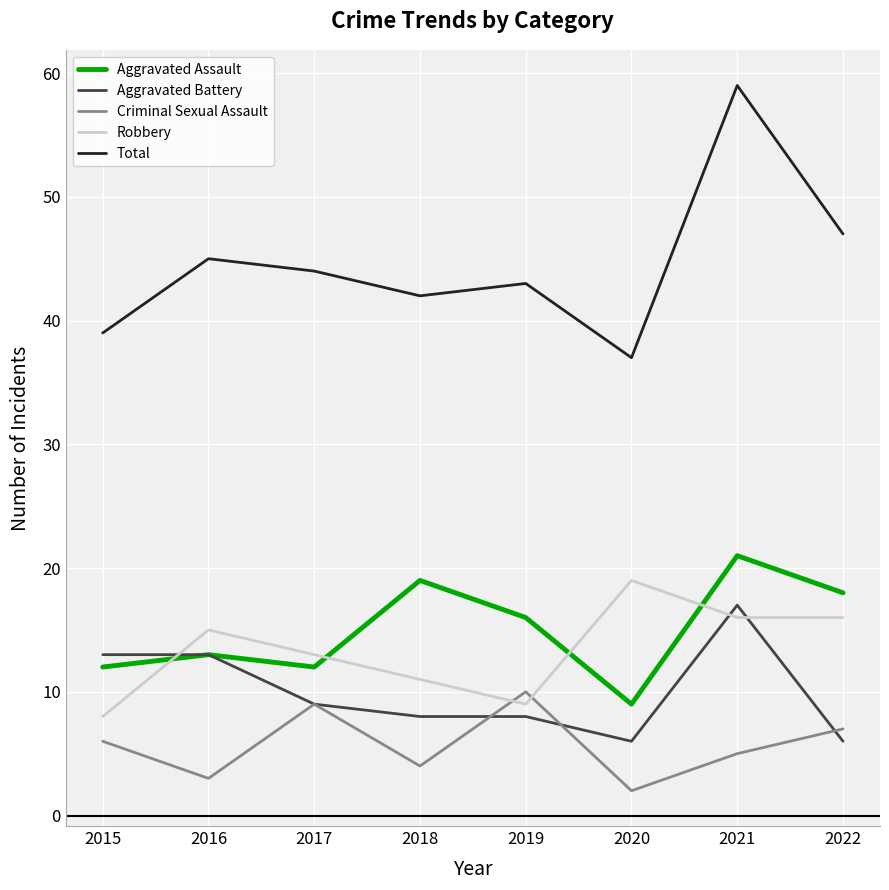

What is the difference between the Aggravated Battery values at 2015 and 2018?

5